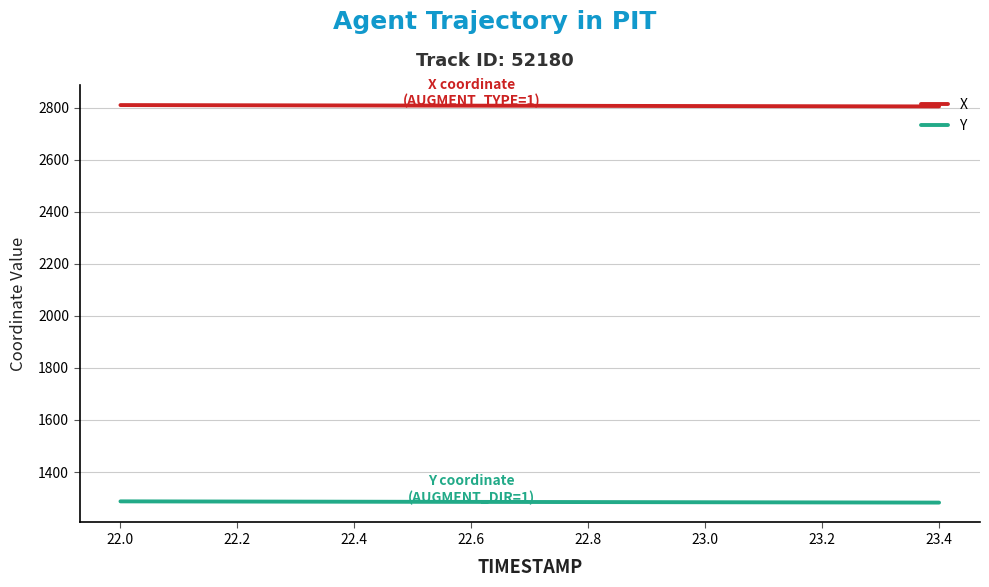

True or false: Y and X intersect in this chart.

False